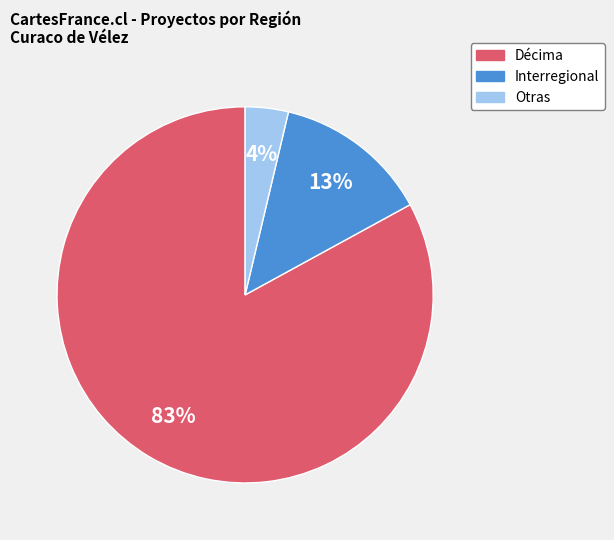

Is there a majority slice in this chart?

Yes